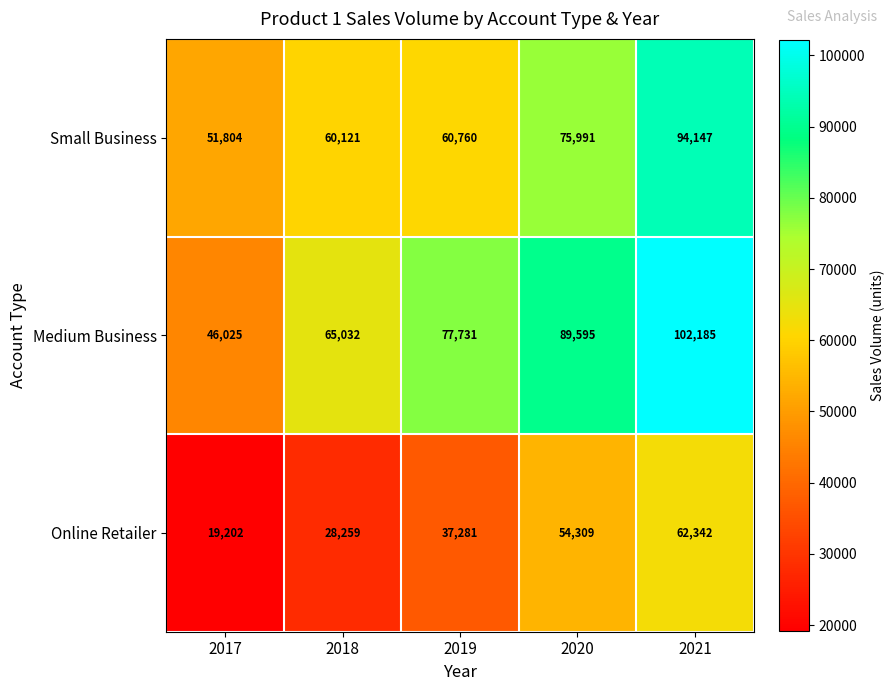

How many series are shown in this chart?

3